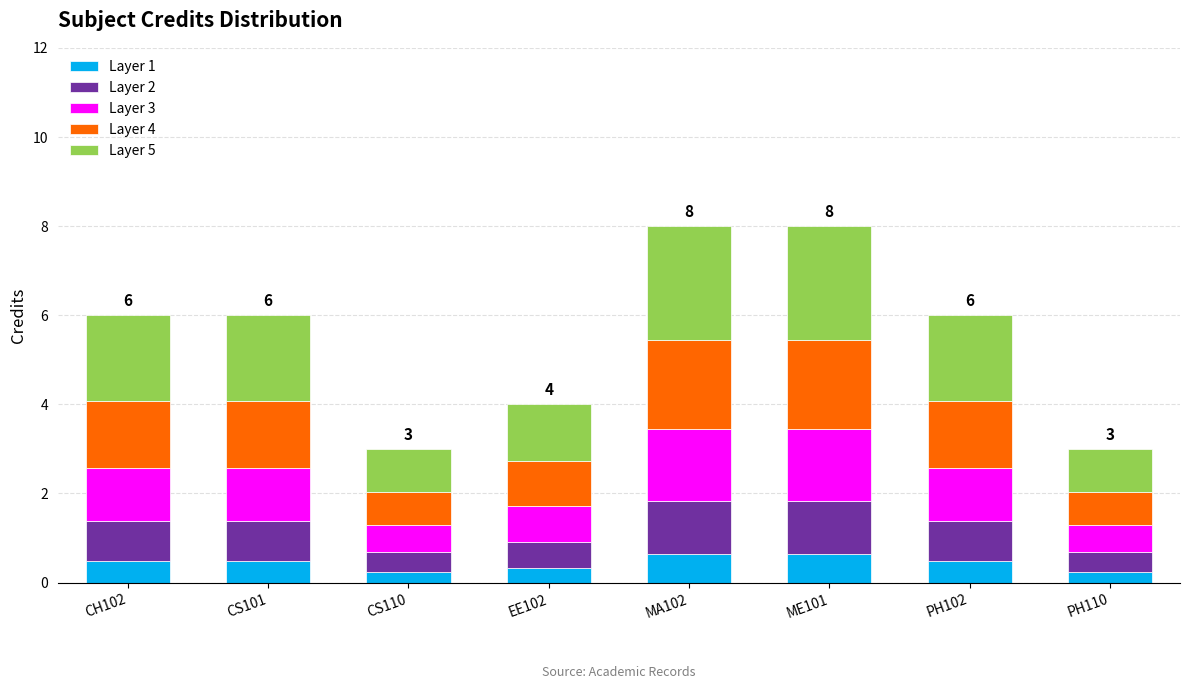

What are all the series names shown in the legend?

Layer 1, Layer 2, Layer 3, Layer 4, Layer 5